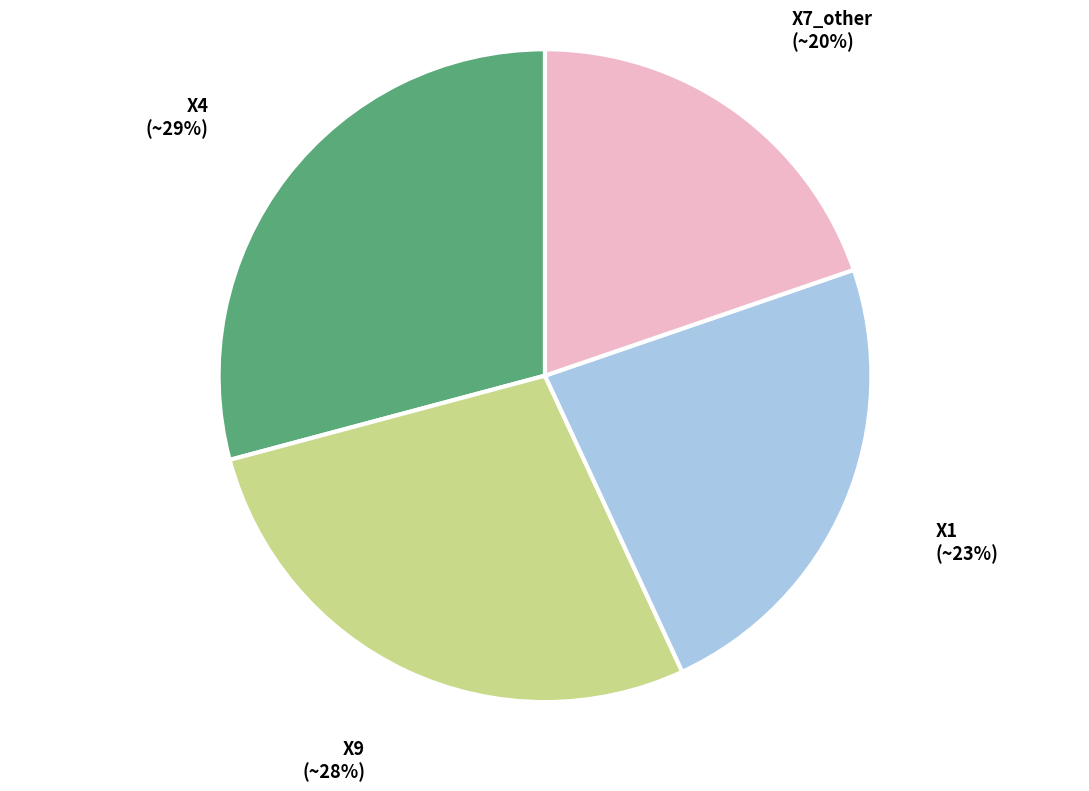

Is there any slice that represents more than half of the pie?

No